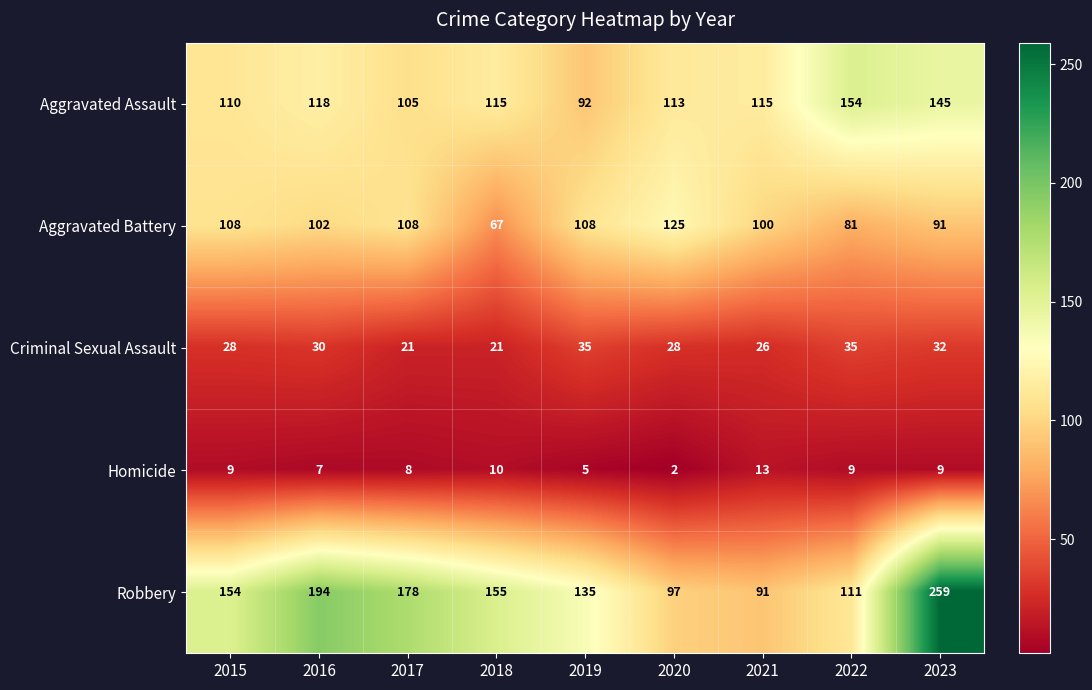

Is it true that Aggravated Assault equals 163 at 2015?

False